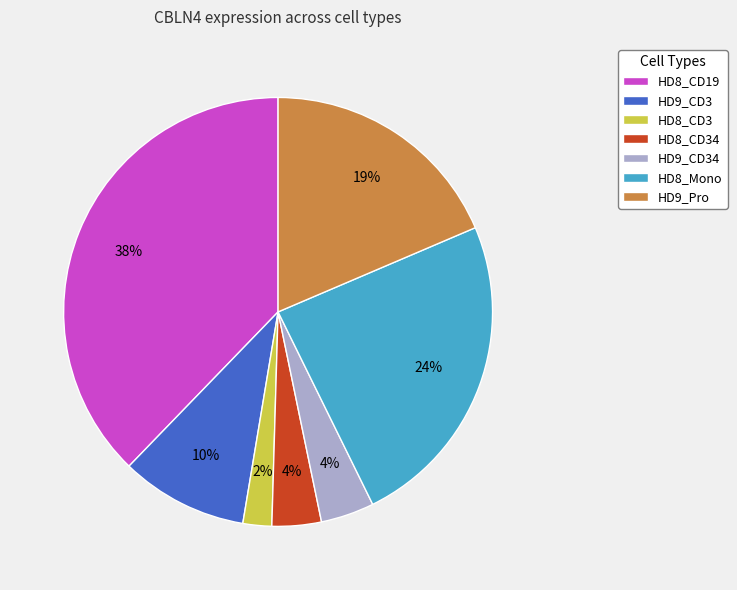

Does any single category account for the majority?

No